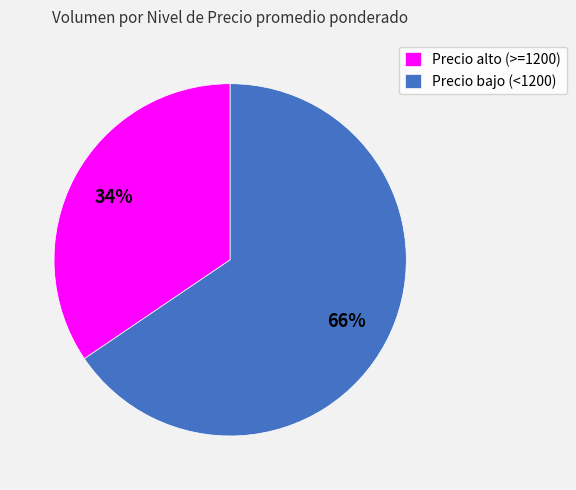

How many slices are in this pie chart?

2